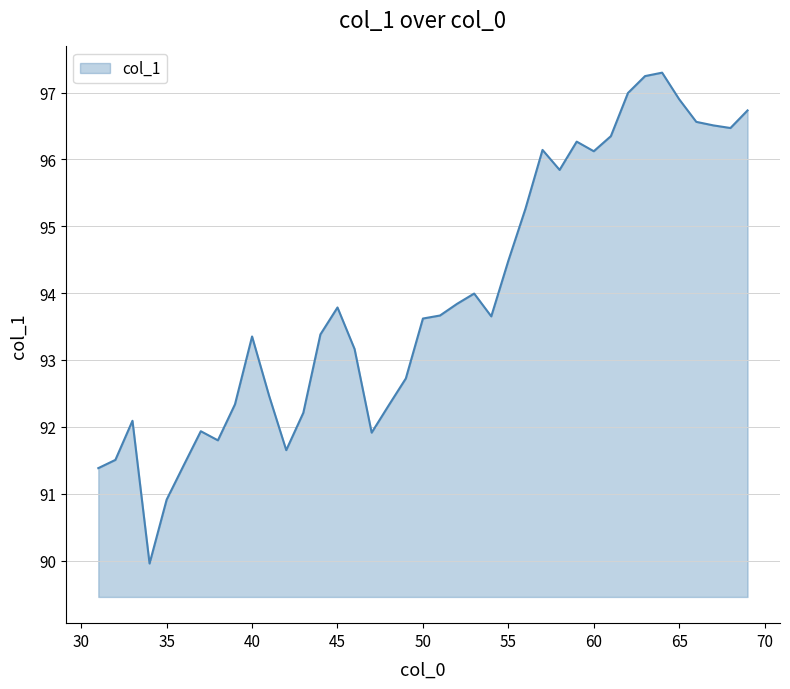

What is the greatest value displayed?

97.3